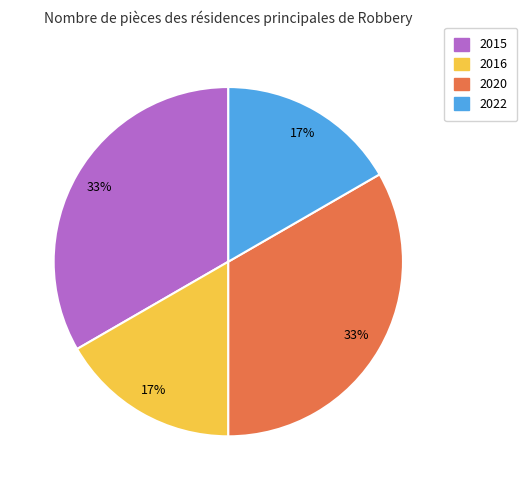

The 2016 slice represents 24% of the pie. True or false?

False